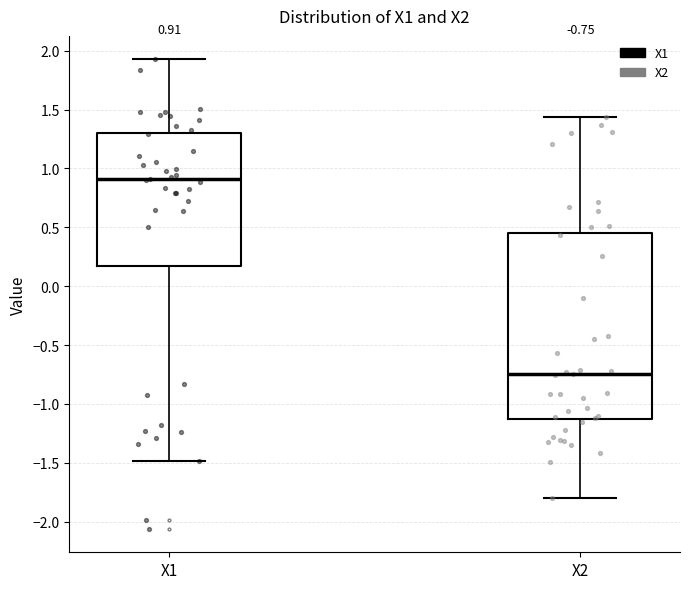

Which box is the tallest, from its lower edge to its upper edge?

X2